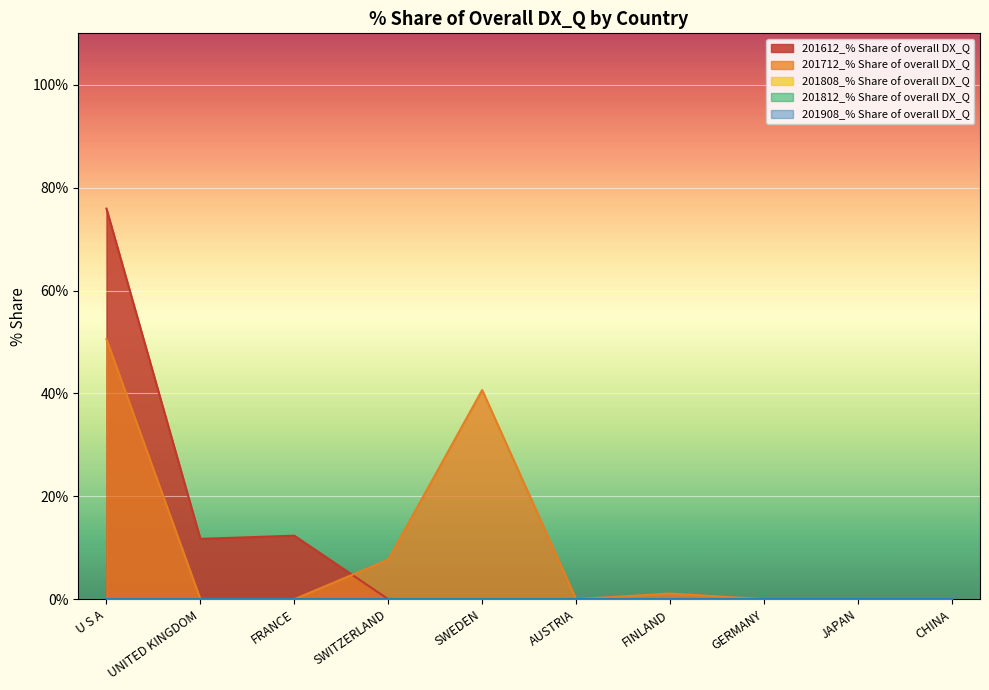

Reading right to left, transcribe all the data shown in this chart.

201612_% Share of overall DX_Q: 0.0	0.0	0.0	0.0	0.0	0.0	0.0	12.3	11.7	75.9
201712_% Share of overall DX_Q: 0.0	0.0	0.0	1.1	0.0	40.7	7.7	0.0	0.0	50.5
201808_% Share of overall DX_Q: 0.0	0.0	0.0	0.0	0.0	0.0	0.0	0.0	0.0	0.0
201812_% Share of overall DX_Q: 0.0	0.0	0.0	0.0	0.0	0.0	0.0	0.0	0.0	0.0
201908_% Share of overall DX_Q: 0.0	0.0	0.0	0.0	0.0	0.0	0.0	0.0	0.0	0.0